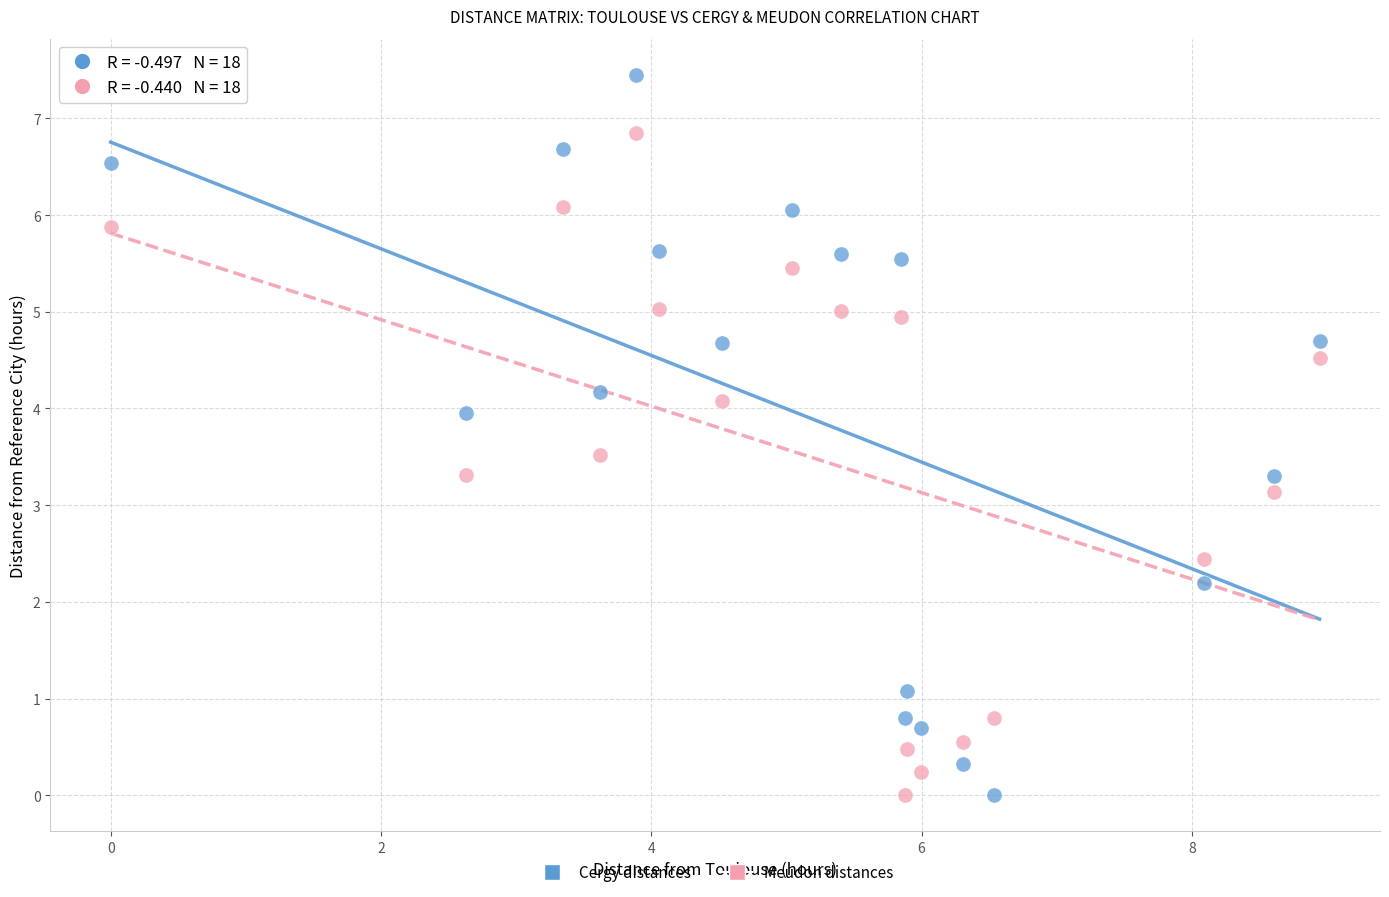

In the Meudon distances series, what Y value is closest to 3?

3.1